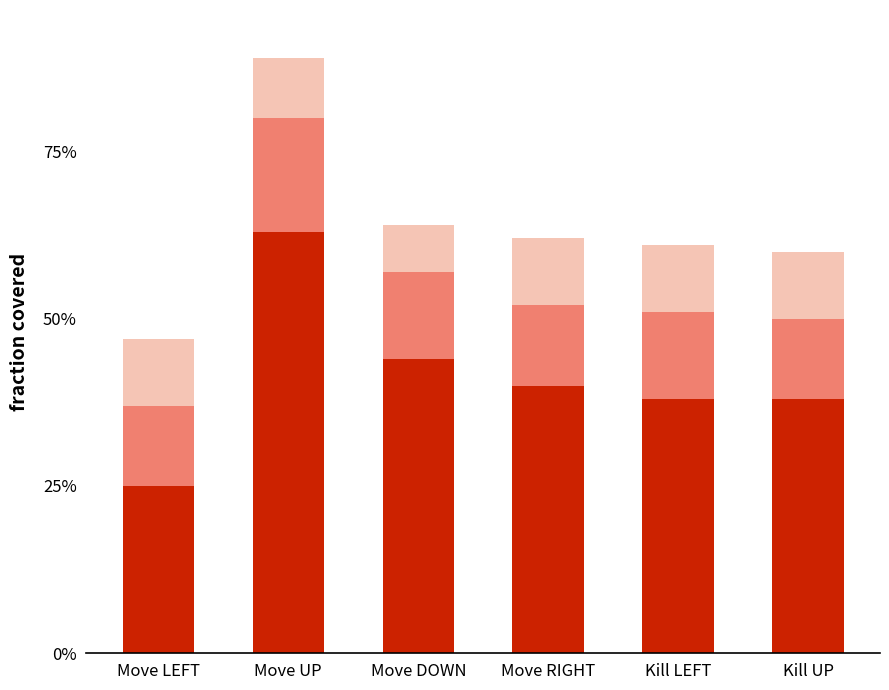

What is the total value across all series at Move LEFT?

47